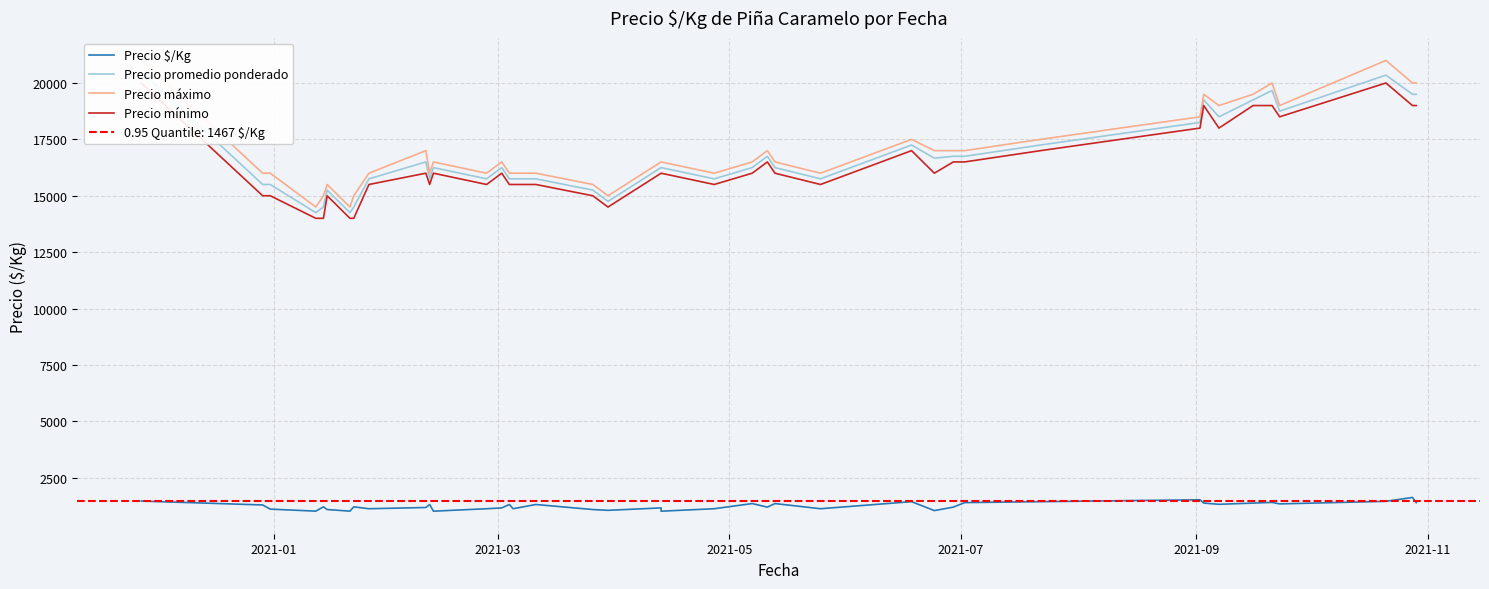

True or false: Precio $/Kg and Precio promedio ponderado intersect in this chart.

False